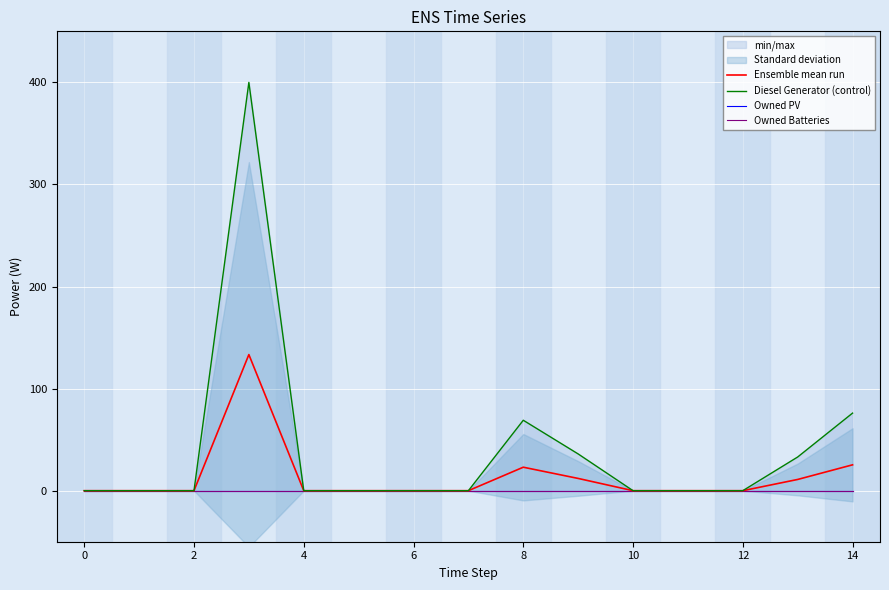

True or false: Owned PV and Ensemble mean run intersect in this chart.

False